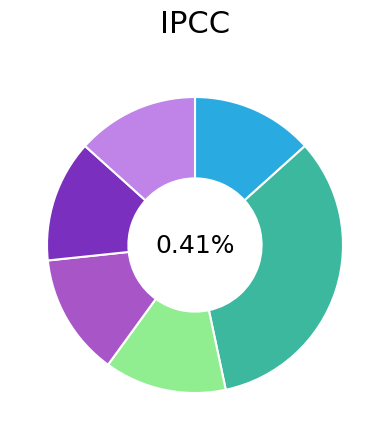

Between 16 and 19, which is larger?

16